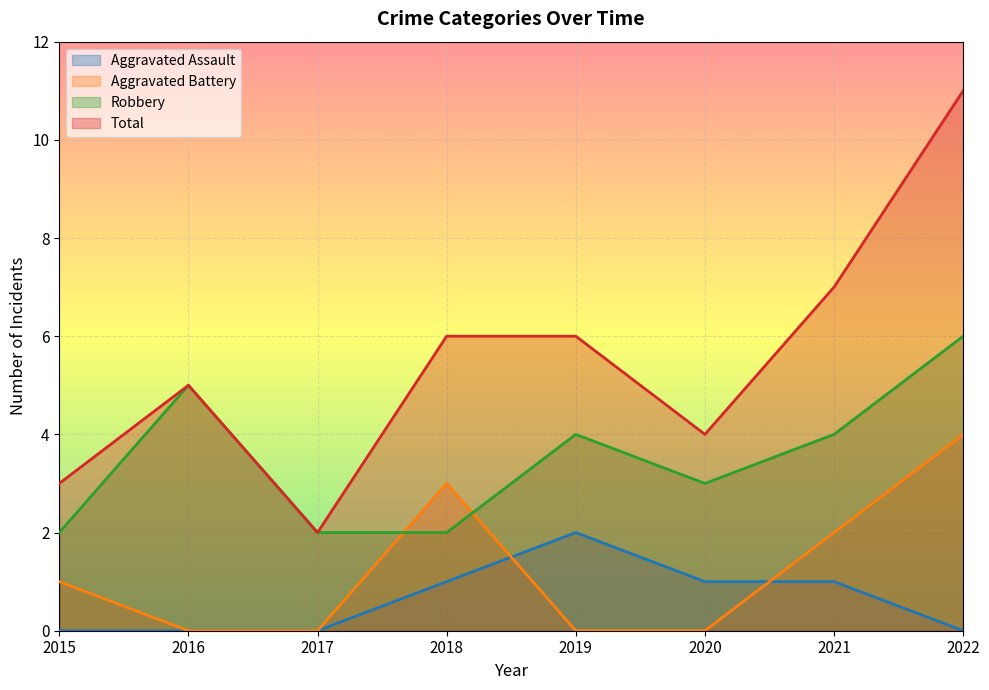

Which series ends up on top after the final intersection of Robbery and Aggravated Battery?

Robbery